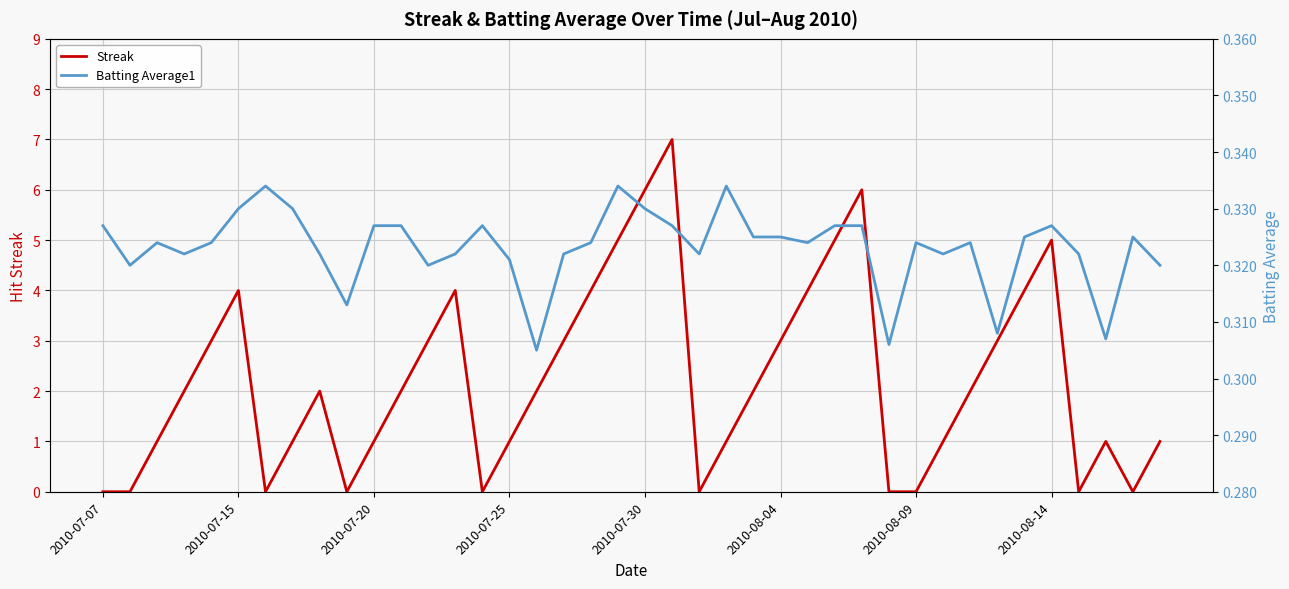

In Streak, how many points are lower than both neighbors (excluding endpoints)?

6